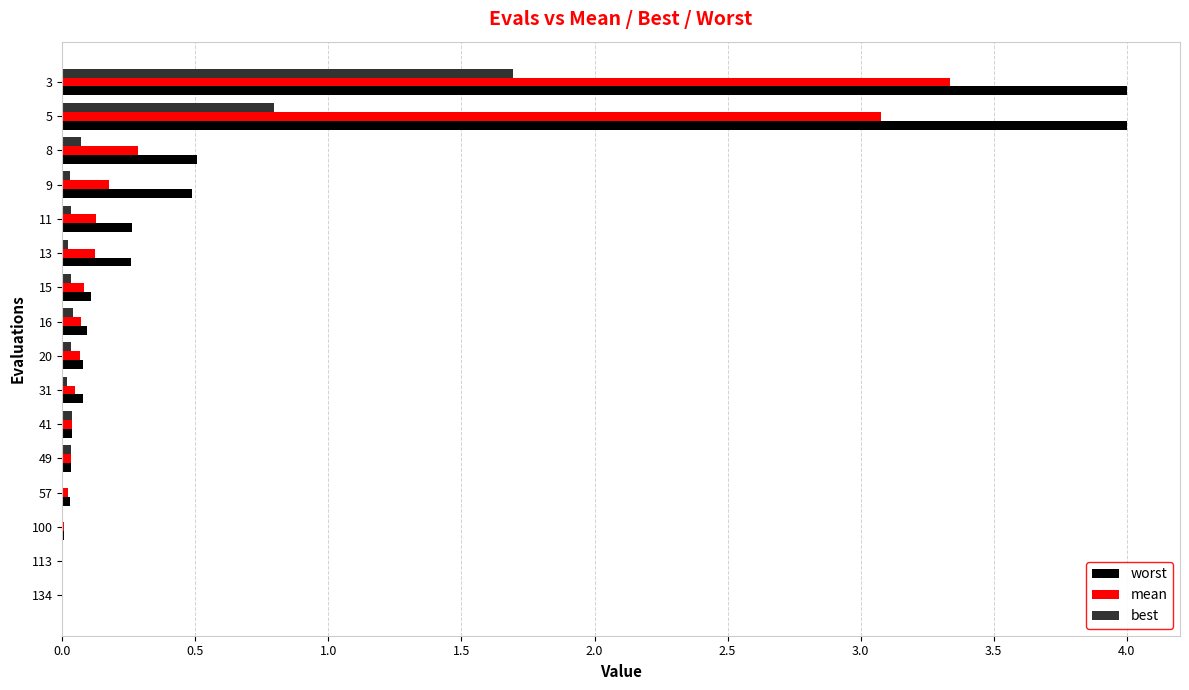

What is the sum of all best values?

2.8